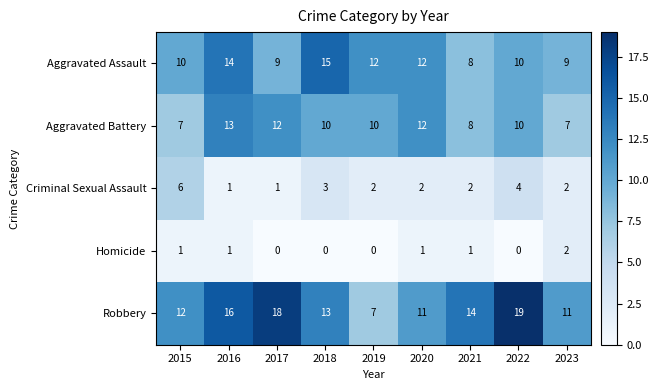

What value does the Criminal Sexual Assault series have at 2015?

6